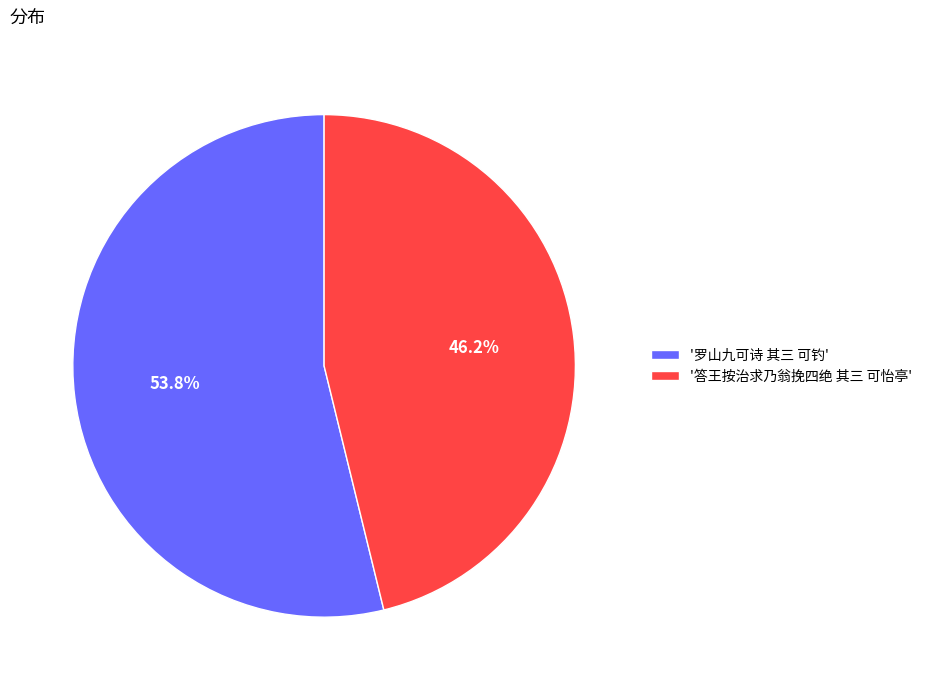

What is the smallest slice in the pie chart?

'答王按治求乃翁挽四绝 其三 可怡亭'